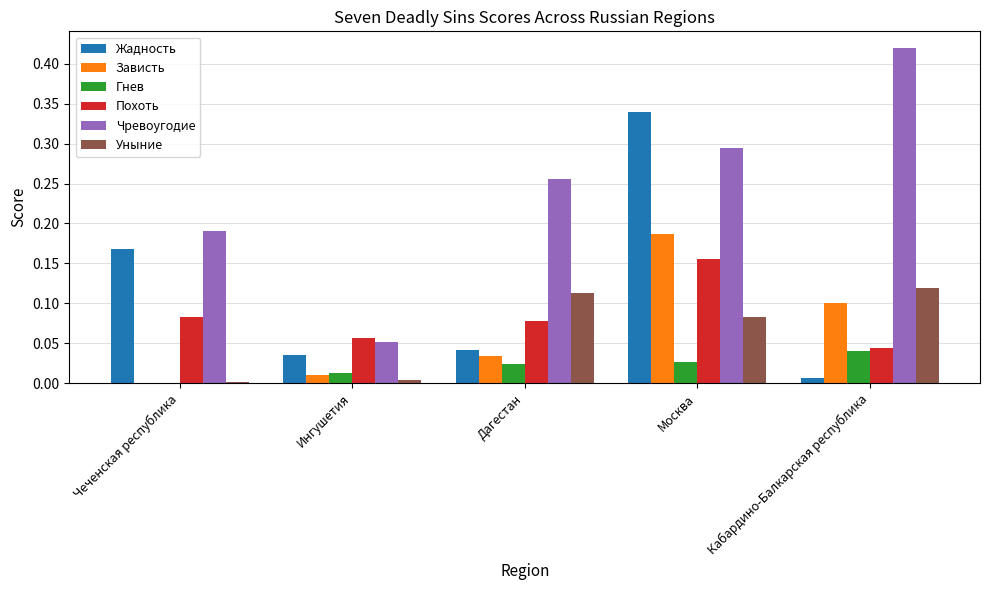

Which series changed the most between Чеченская республика and Кабардино-Балкарская республика?

Чревоугодие